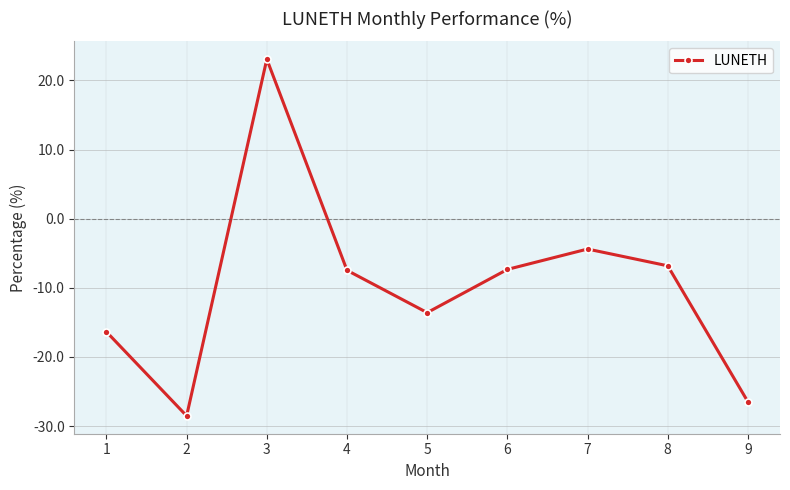

What is the change in value from 8 to 9?

-19.7